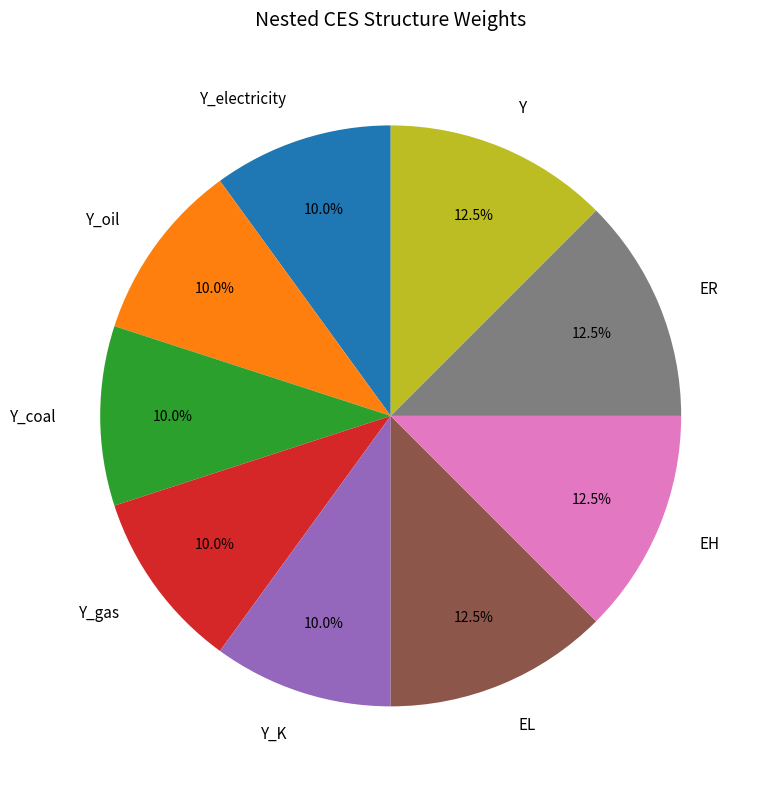

What percentage is NOT represented by Y_coal?

90.0%